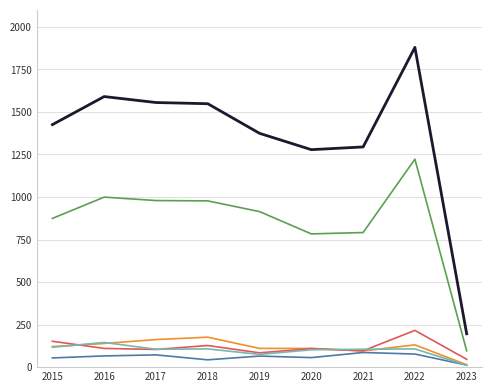

What is the greatest value displayed?

1879